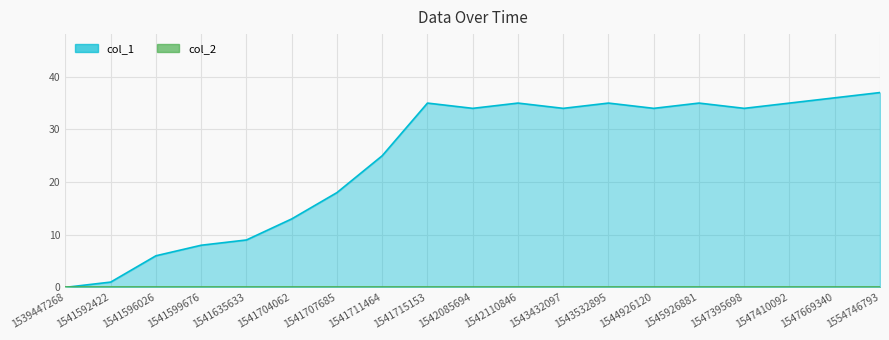

Where is the data nearest to the value 18?

1541707685